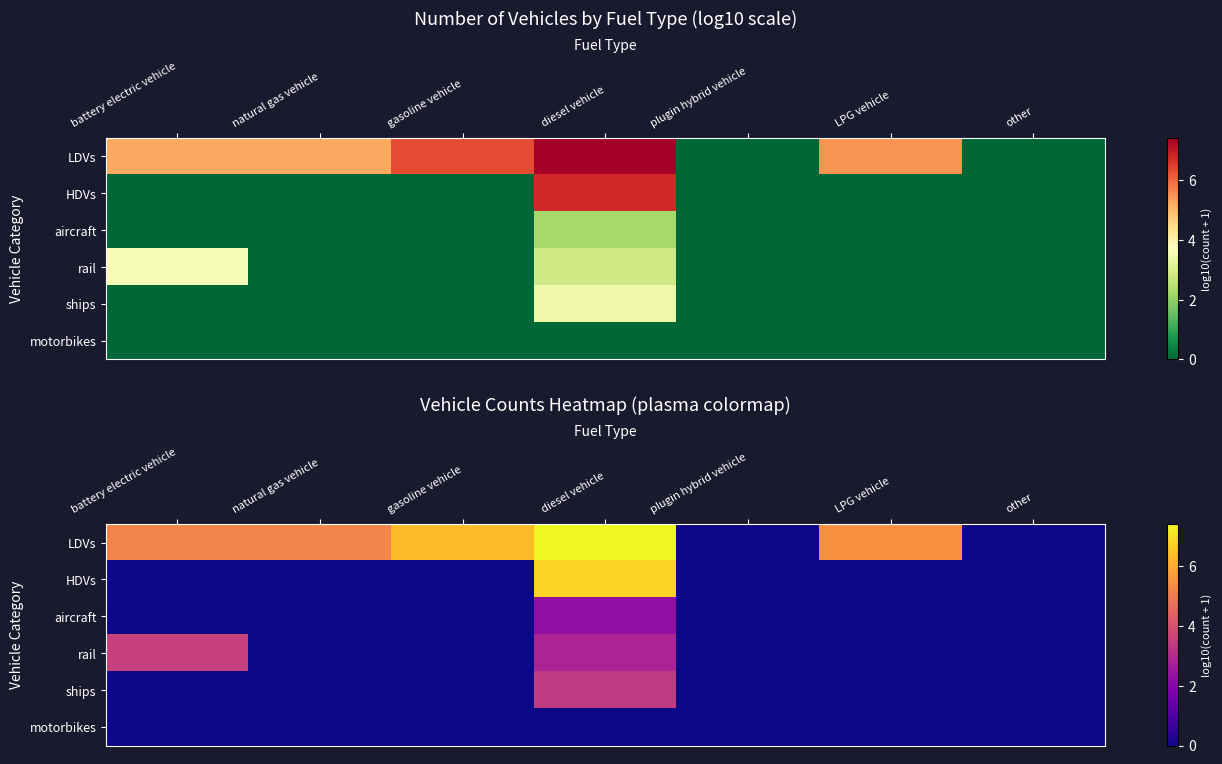

Which series changed the most between natural gas vehicle and LPG vehicle?

LDVs